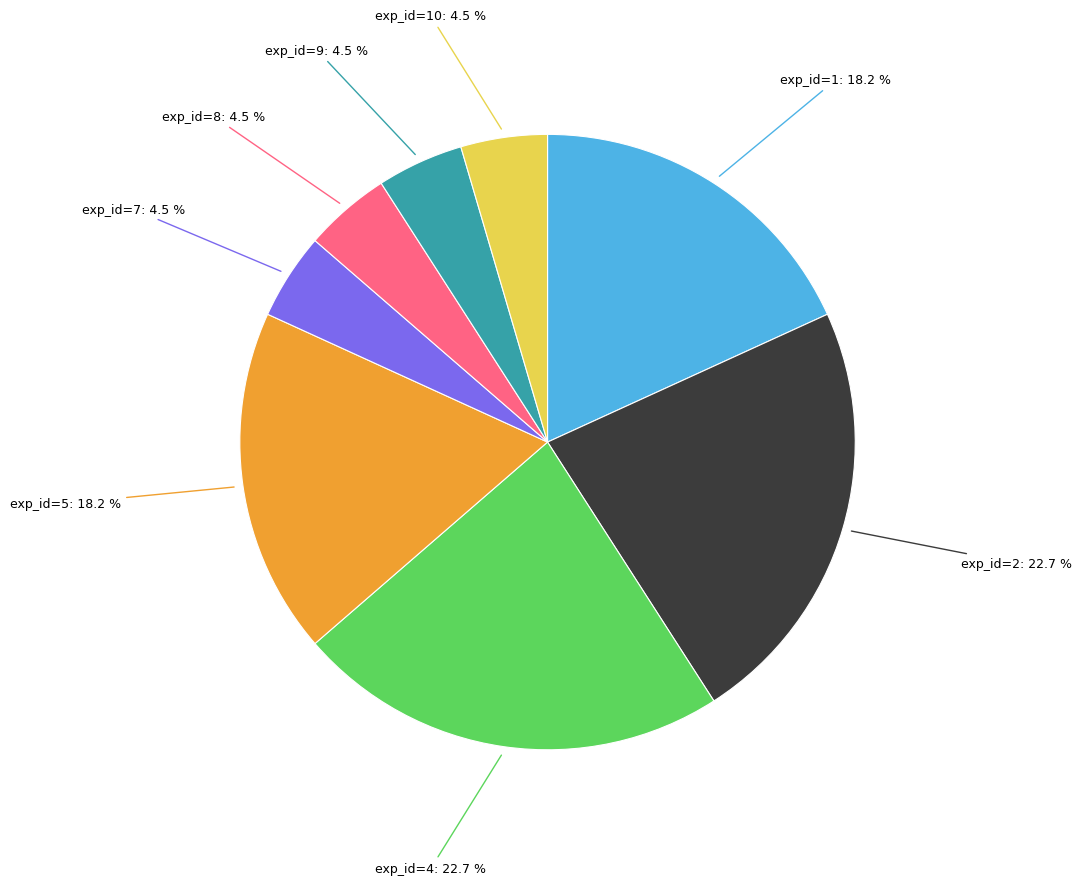

Is there any slice that represents more than half of the pie?

No